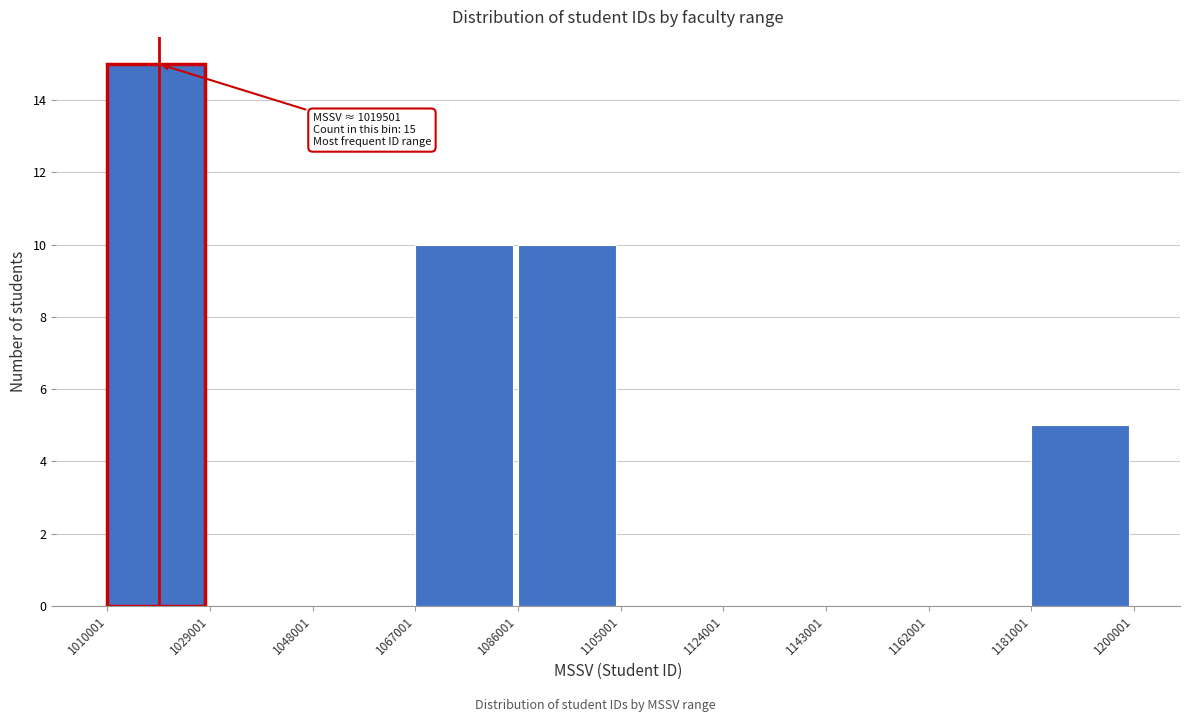

Which range on the x-axis has the tallest bar?

1010001 to 1029001